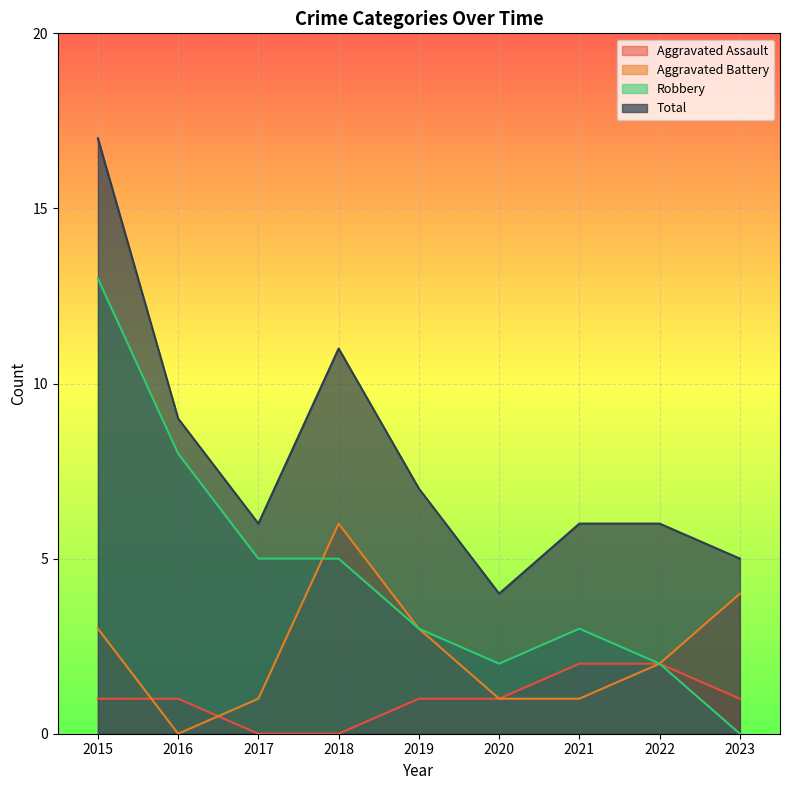

At 2016, list the series in order from largest to smallest.

Total, Robbery, Aggravated Assault, Aggravated Battery